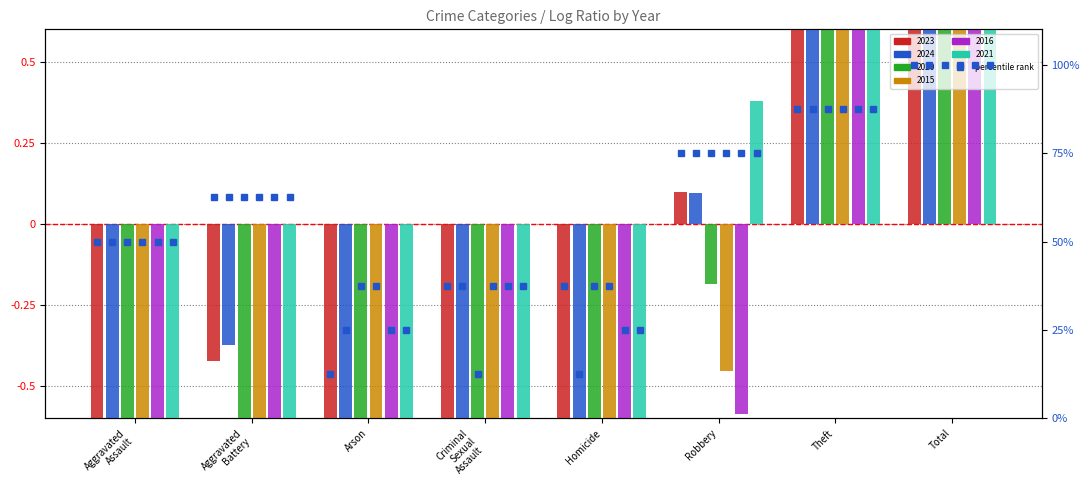

What is the average value?

57.8